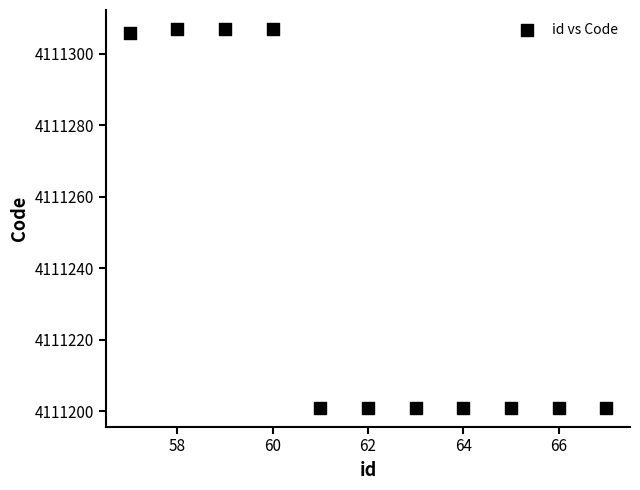

What is the range of Y values (max minus min)?

106